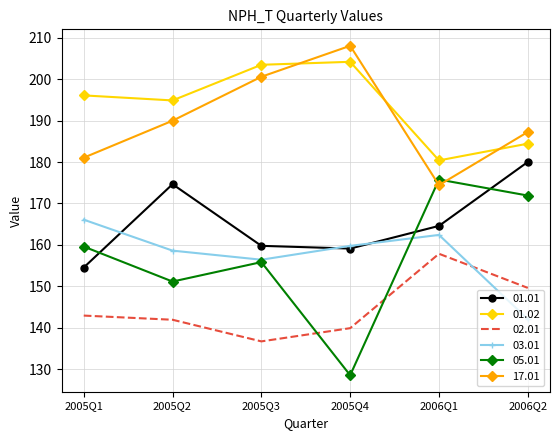

At which category does 17.01 reach its first local valley?

2006Q1